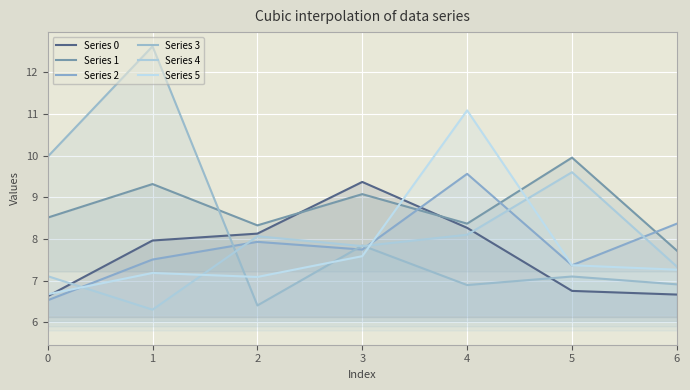

True or false: Series 5 has more than 2 points higher than both neighbors.

False